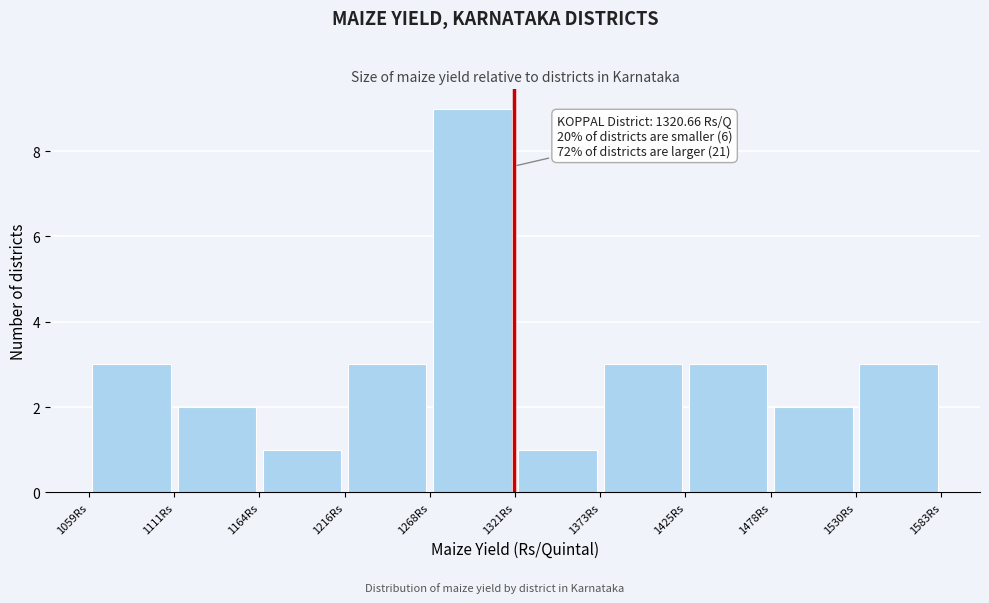

Over which range of the x-axis is the bar tallest?

1270 to 1320